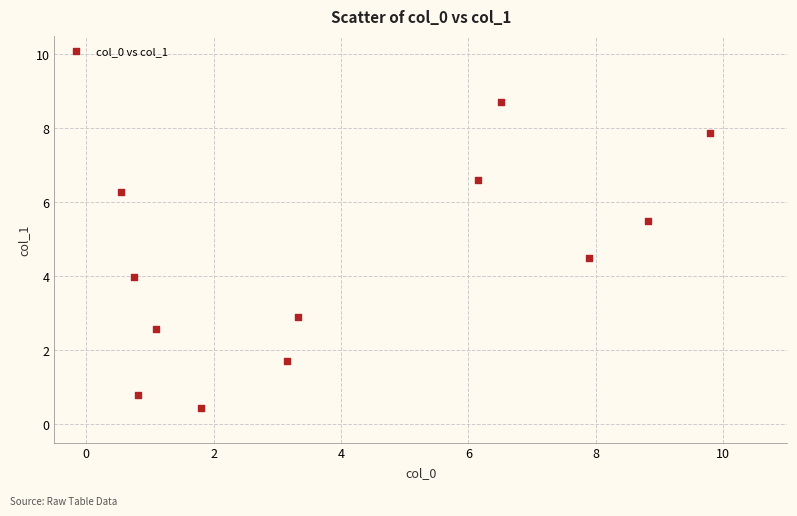

What is the average X value?

4.2